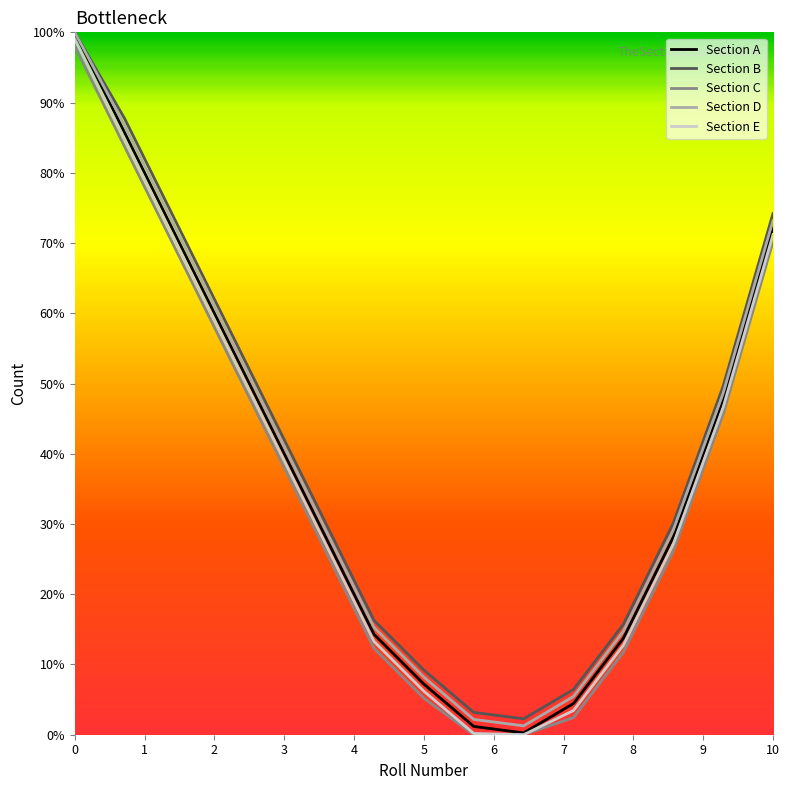

Rank the series by their average value, from lowest to highest.

Section C, Section E, Section A, Section D, Section B